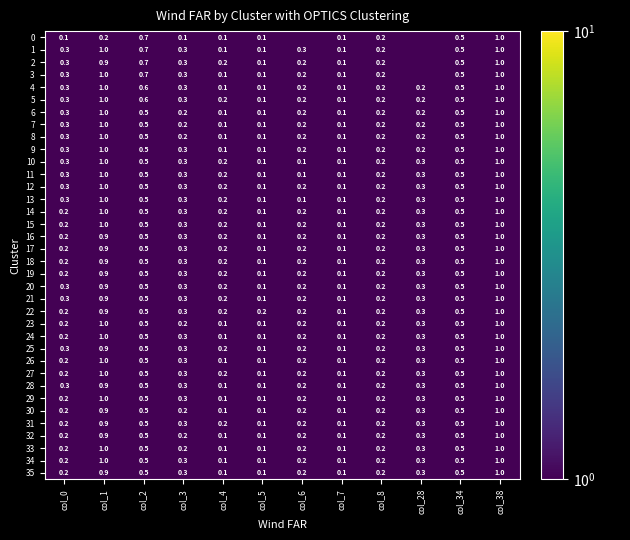

Which series changed the most between col_5 and col_34?

29